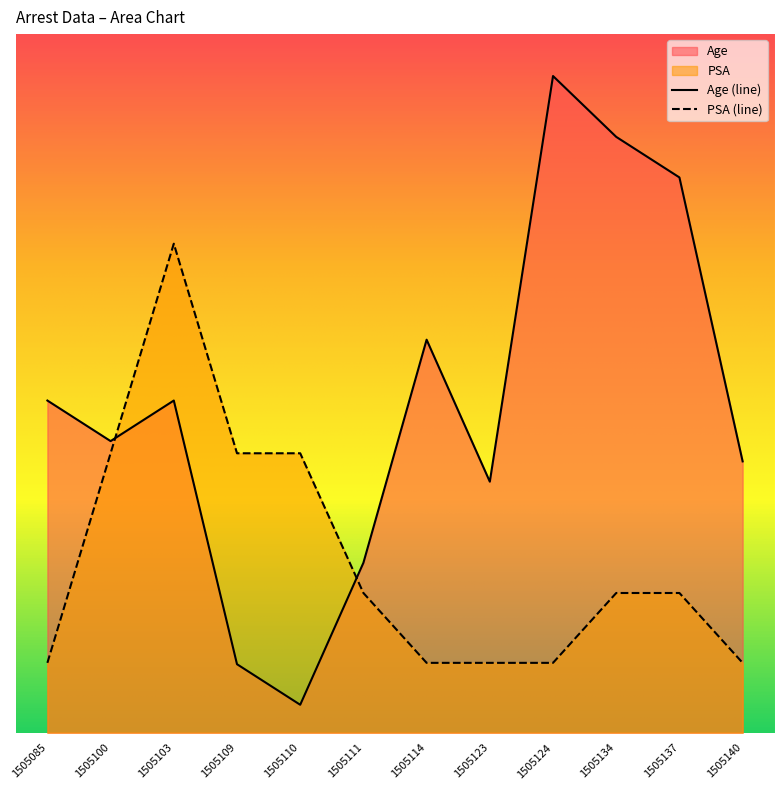

Reading left to right, what are all the values shown in this chart?

Age: 23.8	20.9	23.8	4.9	2.0	12.2	28.1	18.0	47.0	42.6	39.7	19.4
PSA: 5.0	20.0	35.0	20.0	20.0	10.0	5.0	5.0	5.0	10.0	10.0	5.0